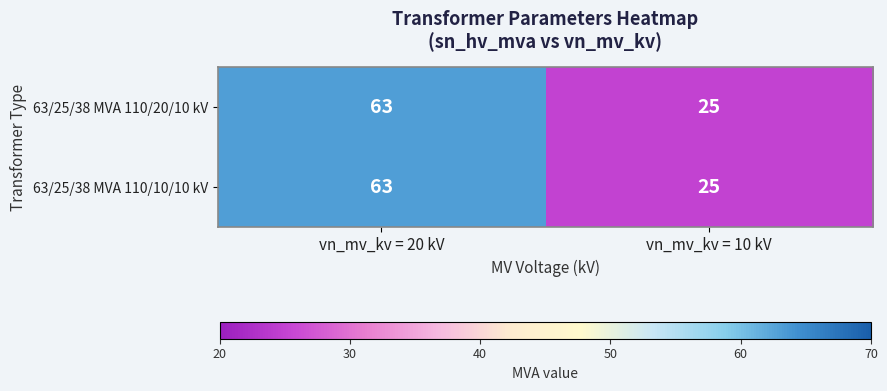

True or false: 63/25/38 MVA 110/20/10 kV has a value of 23 at vn_mv_kv = 20 kV.

False